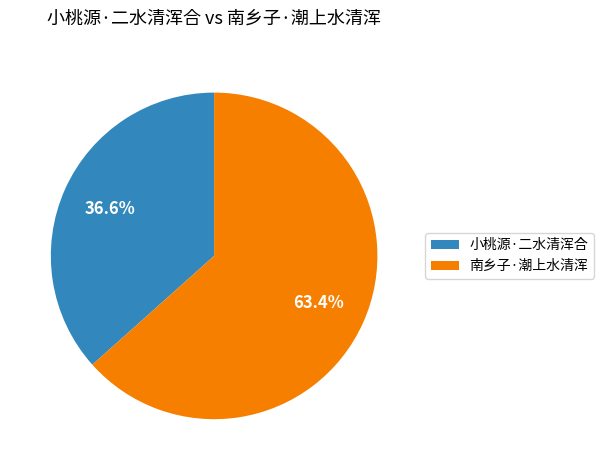

What is the ratio of the value at 小桃源·二水清浑合 to the value at 南乡子·潮上水清浑?

0.6